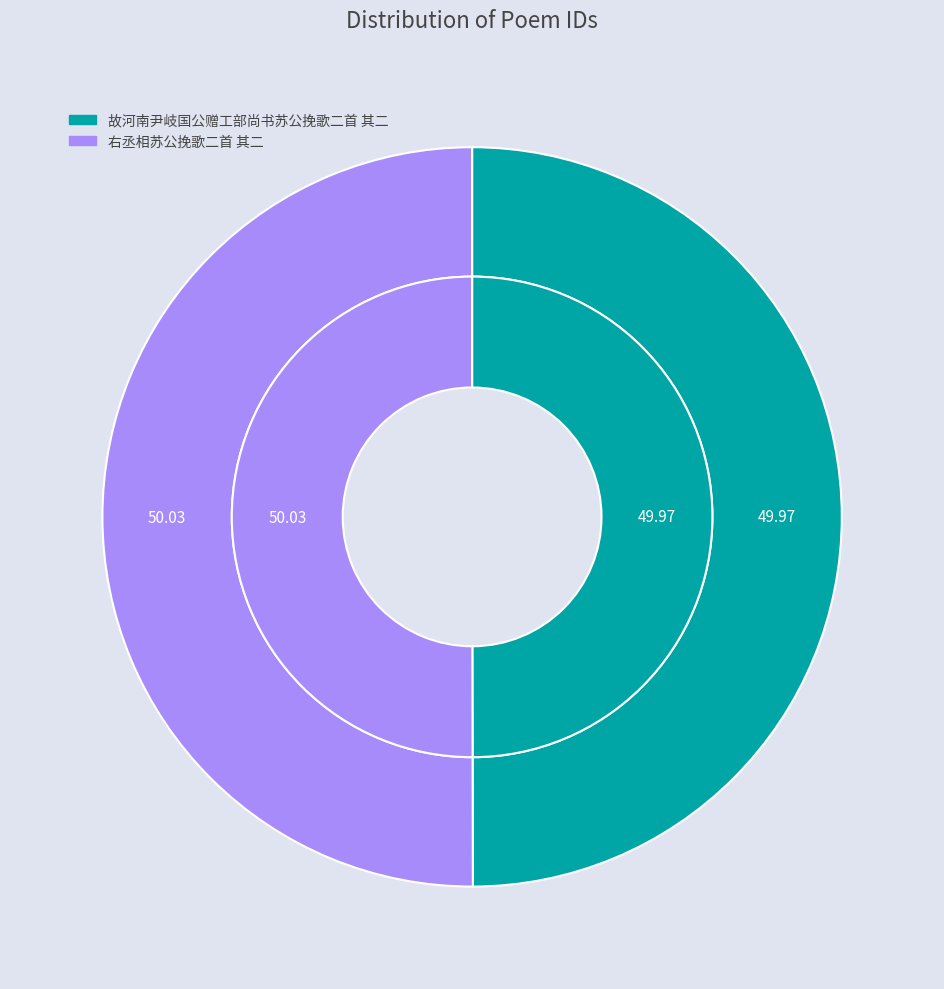

What is the largest slice in the pie chart?

右丞相苏公挽歌二首 其二